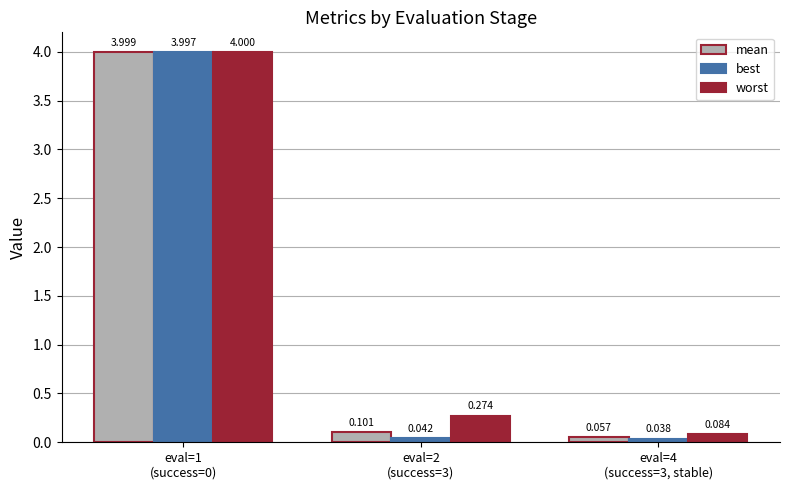

At which label is mean closest to 2?

eval=2
(success=3)